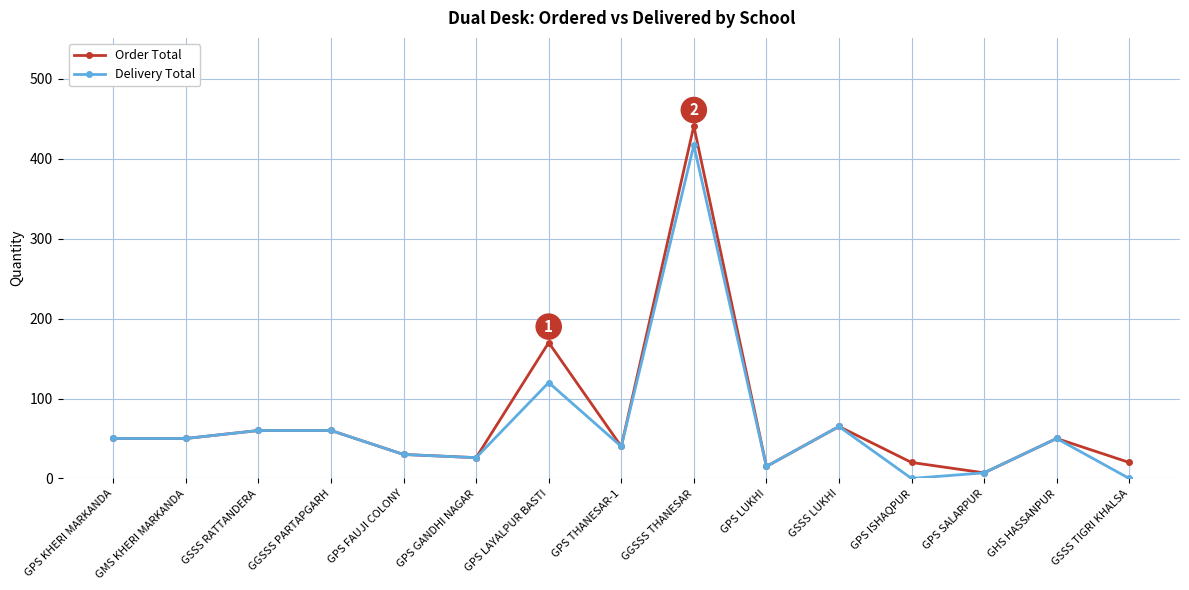

At how many categories does at least one series exceed 189?

1